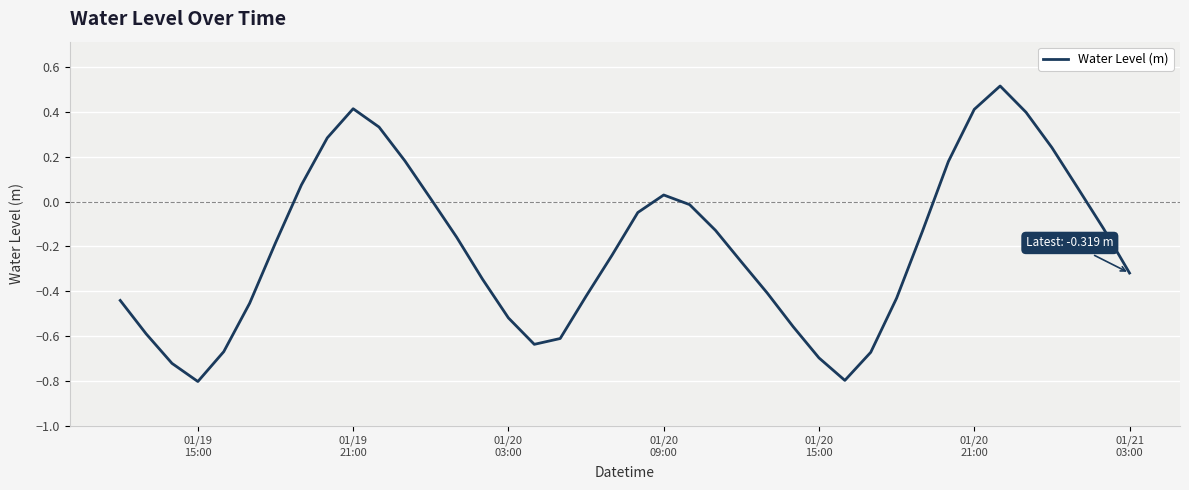

What is the difference between the maximum and minimum values?

1.3